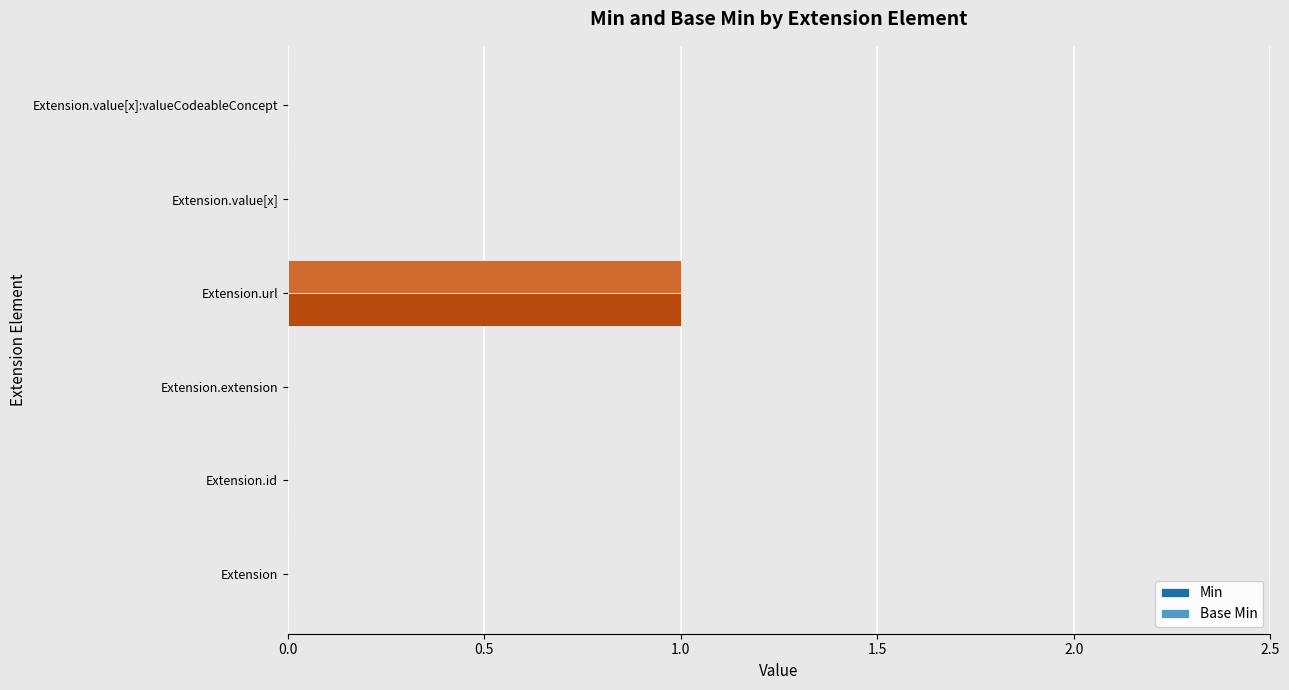

The value of Min at Extension.value[x]:valueCodeableConcept is 0. True or false?

True